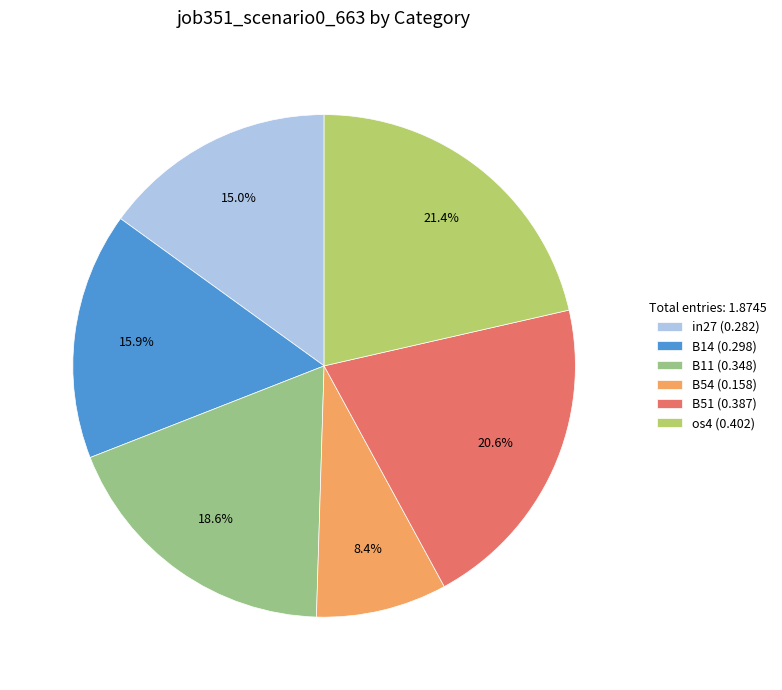

Do B54 (0.158) and B51 (0.387) together represent more than half of the pie?

No